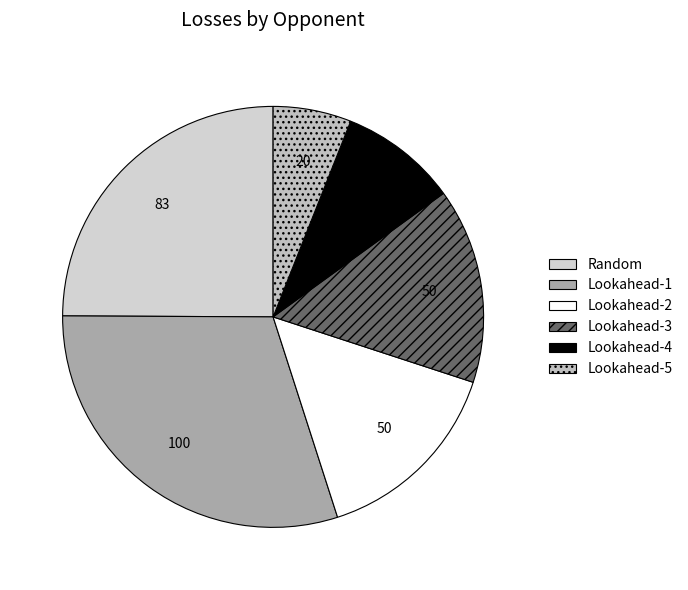

Which slice is the largest?

Lookahead-1